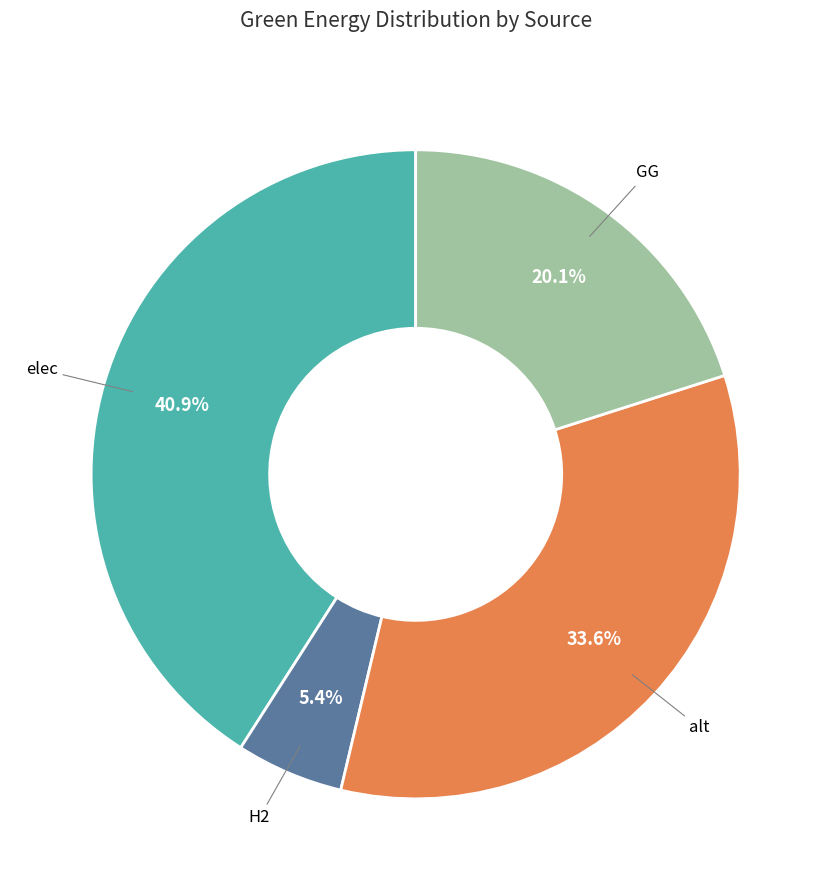

Is there a majority slice in this chart?

No